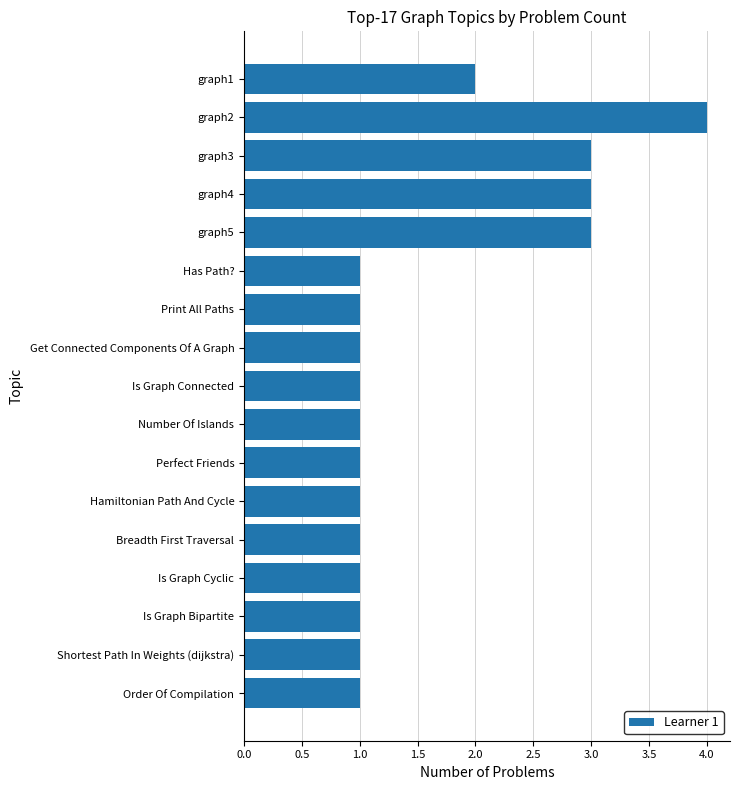

What is the maximum value shown in the chart?

4